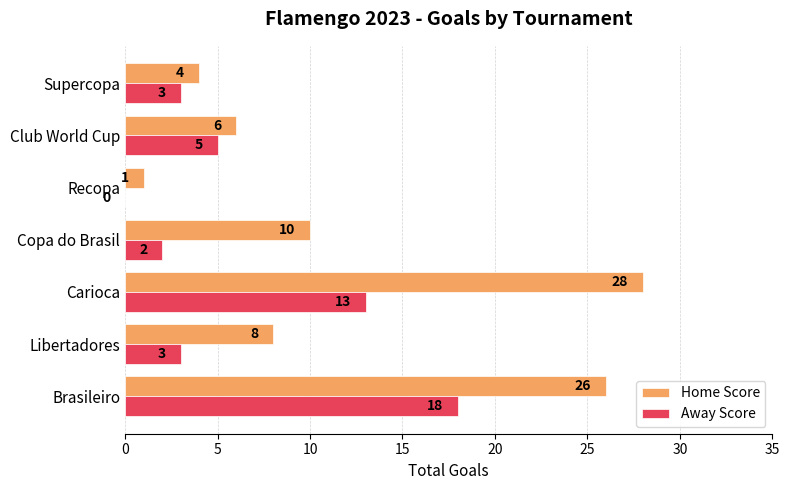

What is the sum of all Home Score values?

83